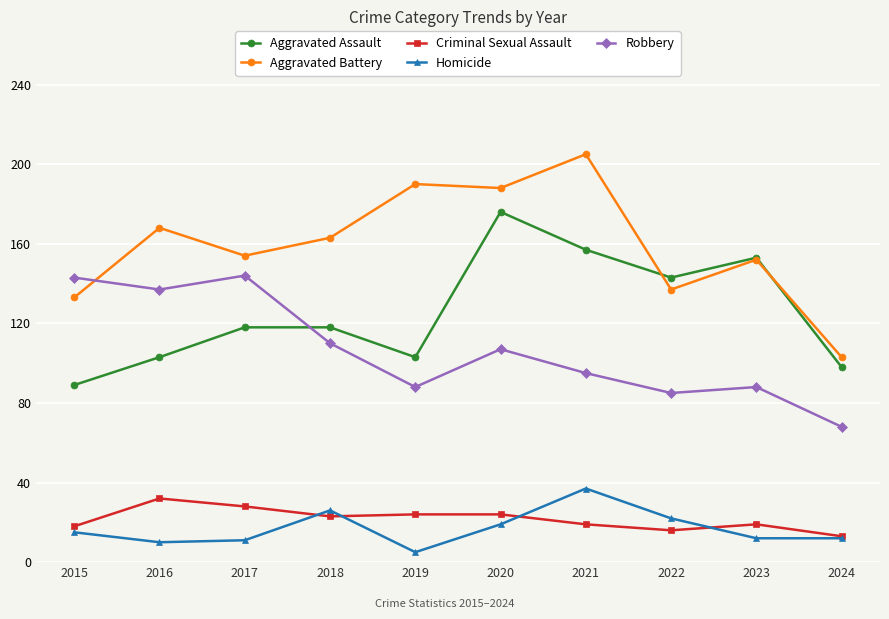

How many data points does each series have?

10